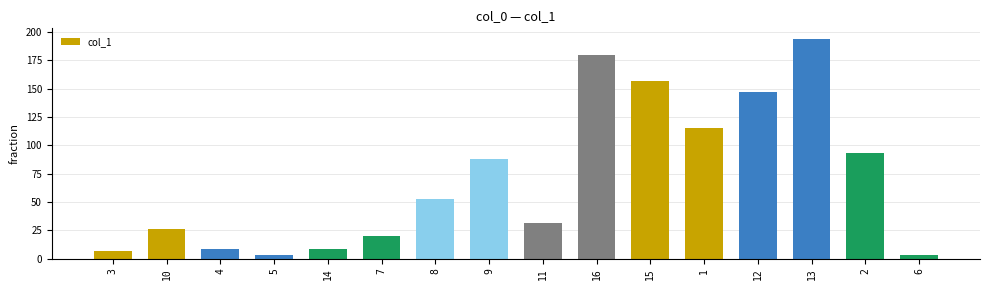

The value at 2 is 123.0. True or false?

False